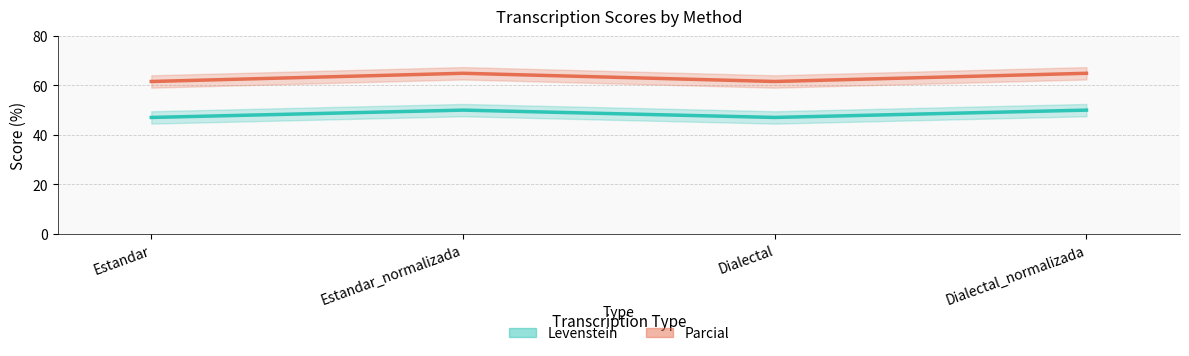

What are all the series names shown in the legend?

Levenstein, Parcial